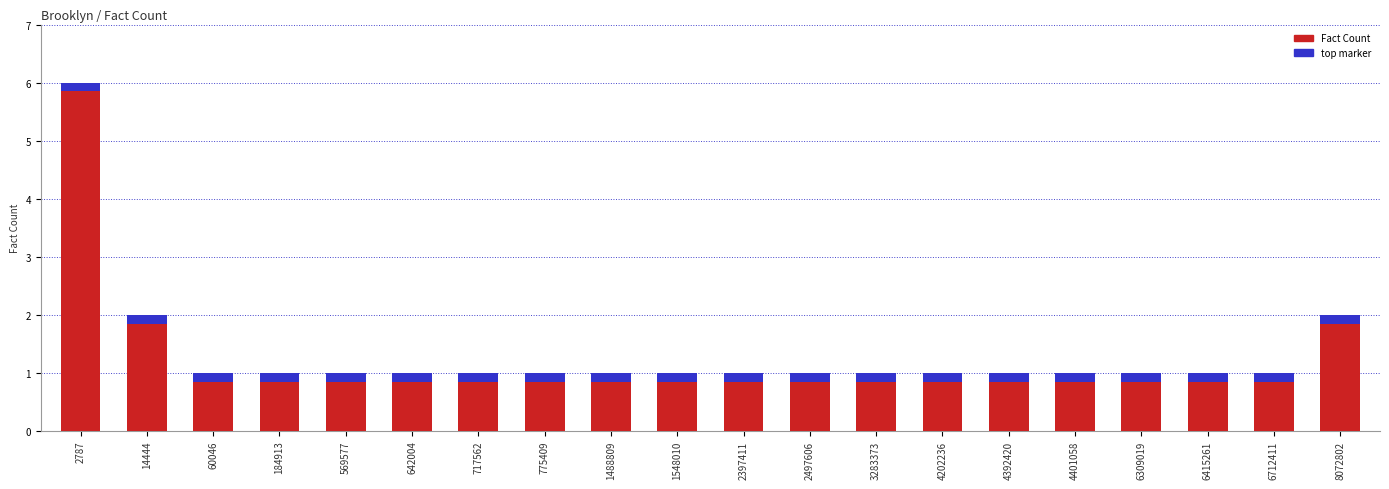

What is the difference between the maximum and minimum values?

5